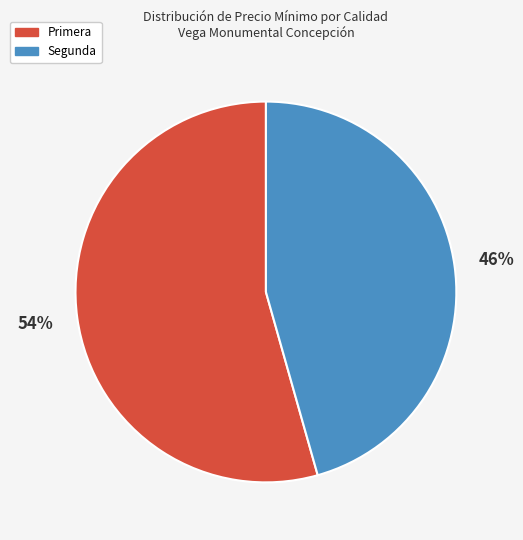

What percentage is the Primera slice, to the nearest percent?

54%